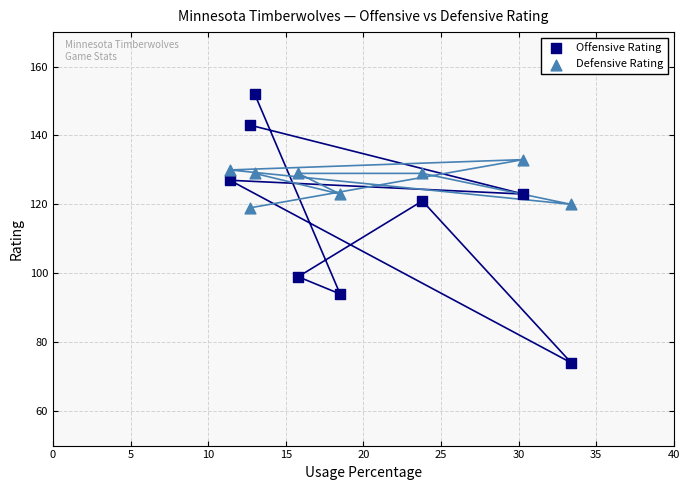

Which series contains the highest Y value?

Offensive Rating